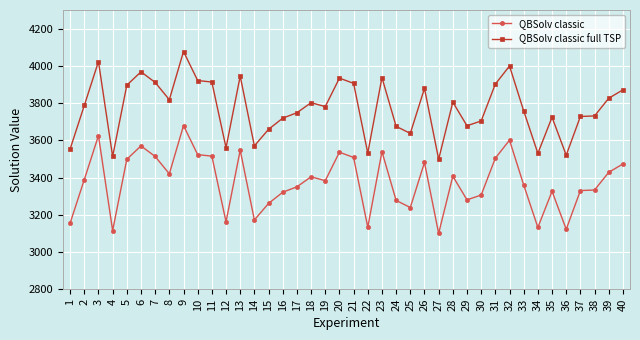

How many lines are shown in the chart?

2